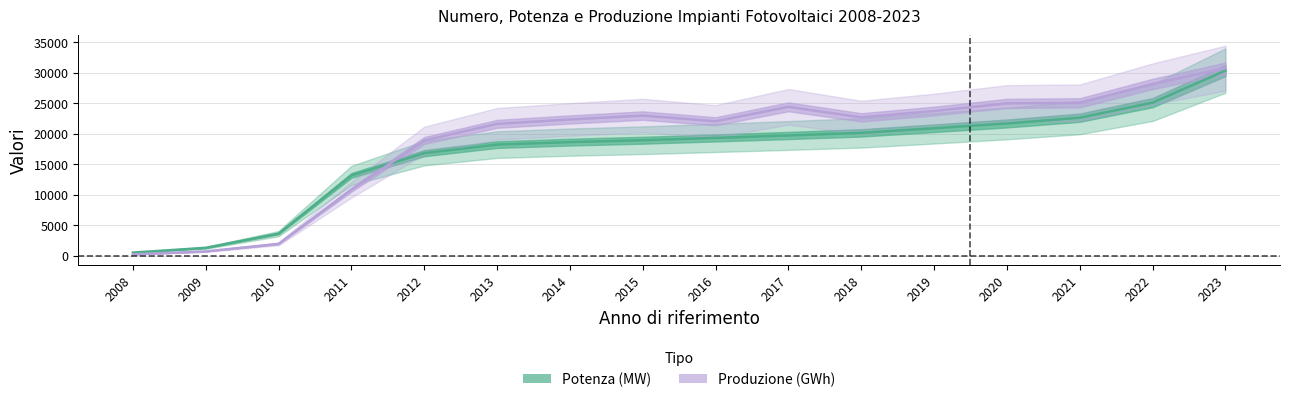

Reading left to right, list all the values displayed in this chart.

Potenza (MW): 2008=483	2009=1264	2010=3592	2011=13131	2012=16785	2013=18185	2014=18594	2015=18901	2016=19283	2017=19682	2018=20108	2019=20865	2020=21650	2021=22594	2022=25064	2023=30319
Produzione (GWh): 2008=193	2009=677	2010=1906	2011=10796	2012=18862	2013=21589	2014=22306	2015=22942	2016=22014	2017=24378	2018=22654	2019=23689	2020=24942	2021=25039	2022=28121	2023=30711